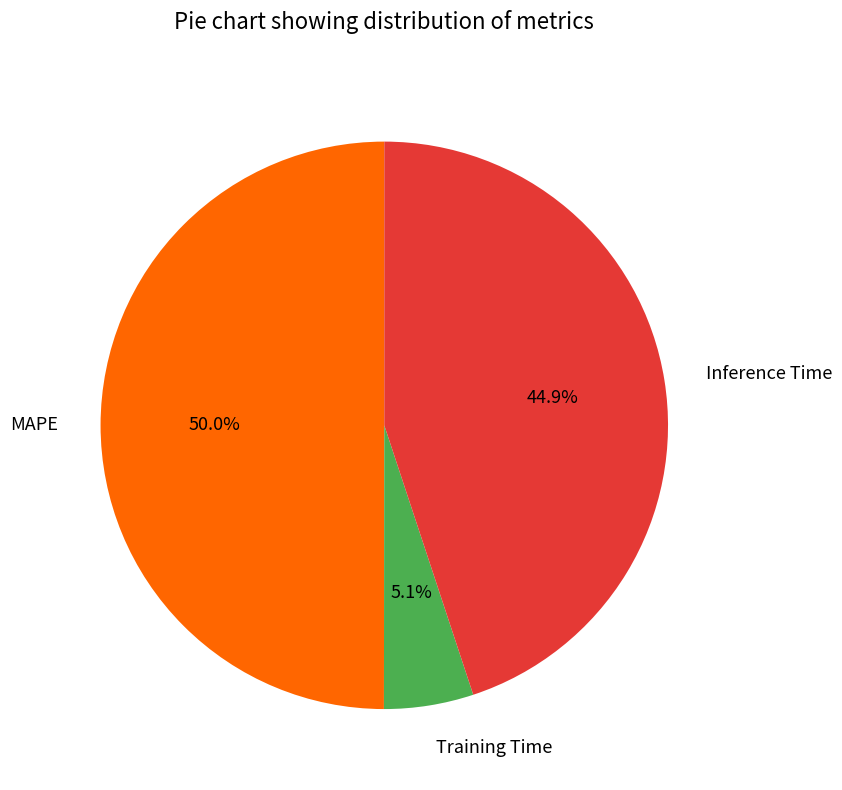

To the nearest percent, what is the difference between the Training Time and Inference Time slice percentages?

40%